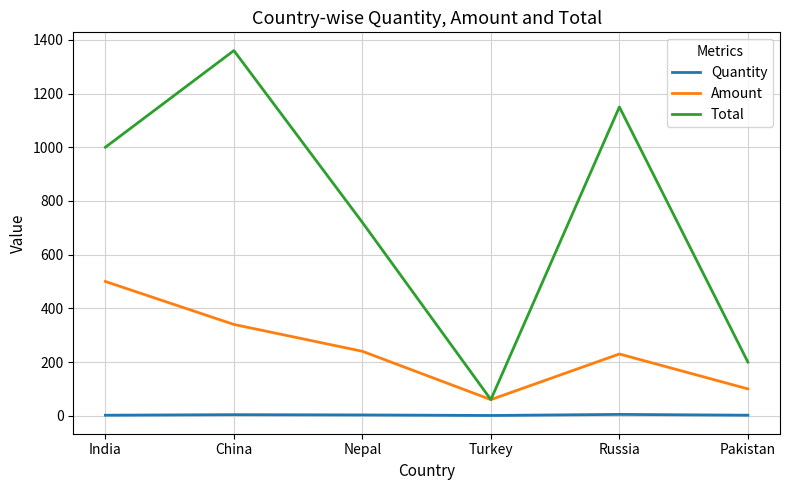

What is the highest value of the Quantity series?

5